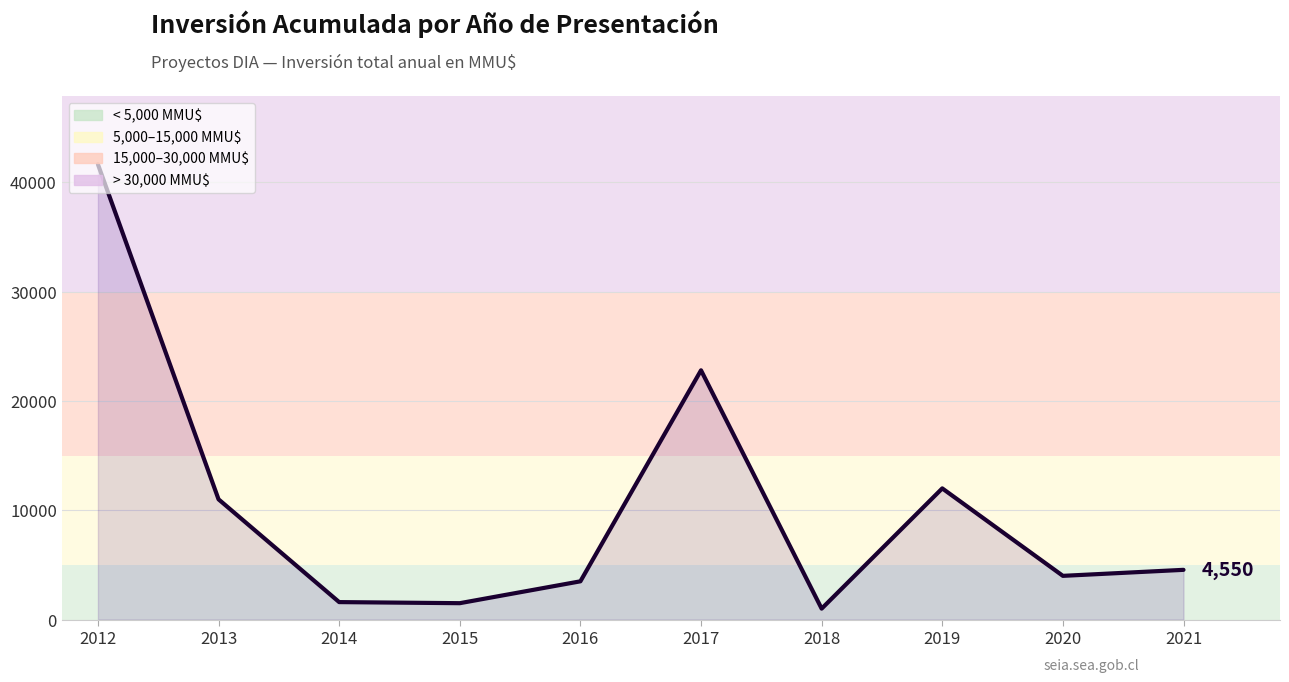

Where does the data first go above 4550?

2012